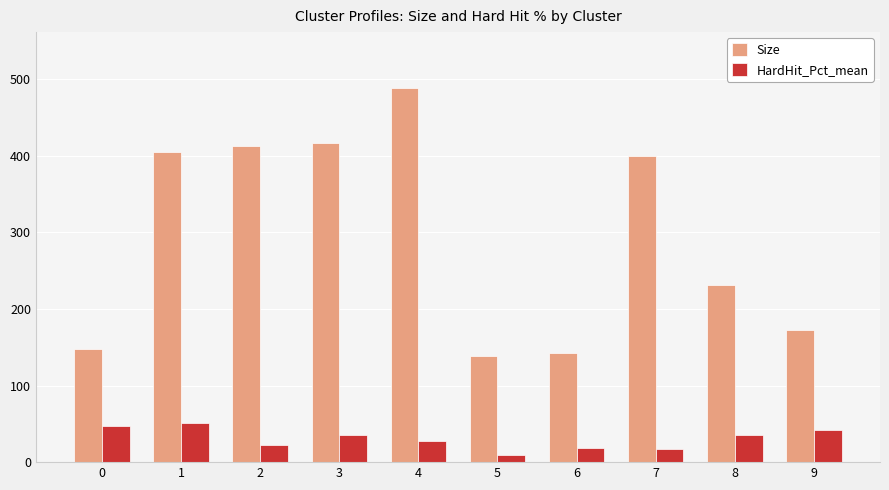

How many bars are there in each group?

2